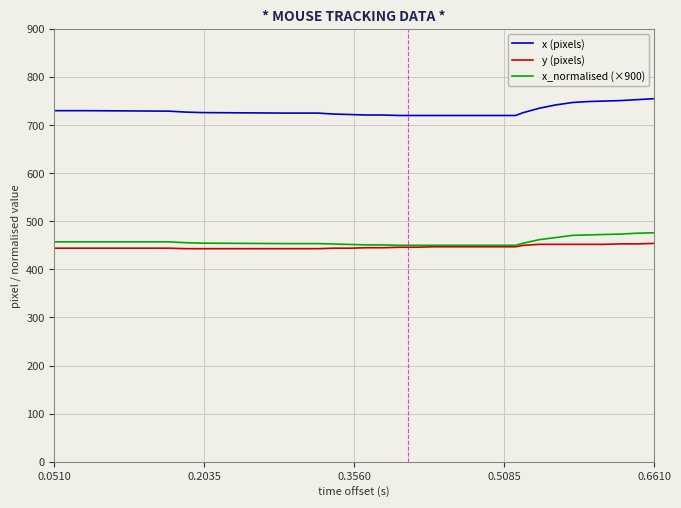

What is the minimum value shown in the chart?

443.0